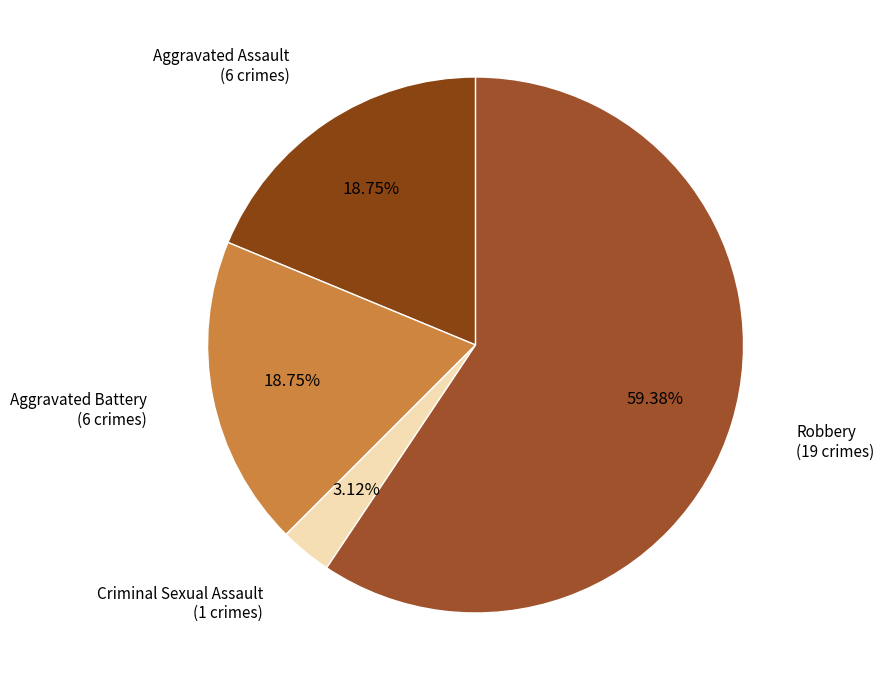

To the nearest percent, what is the difference between the largest and smallest slice percentages?

56%